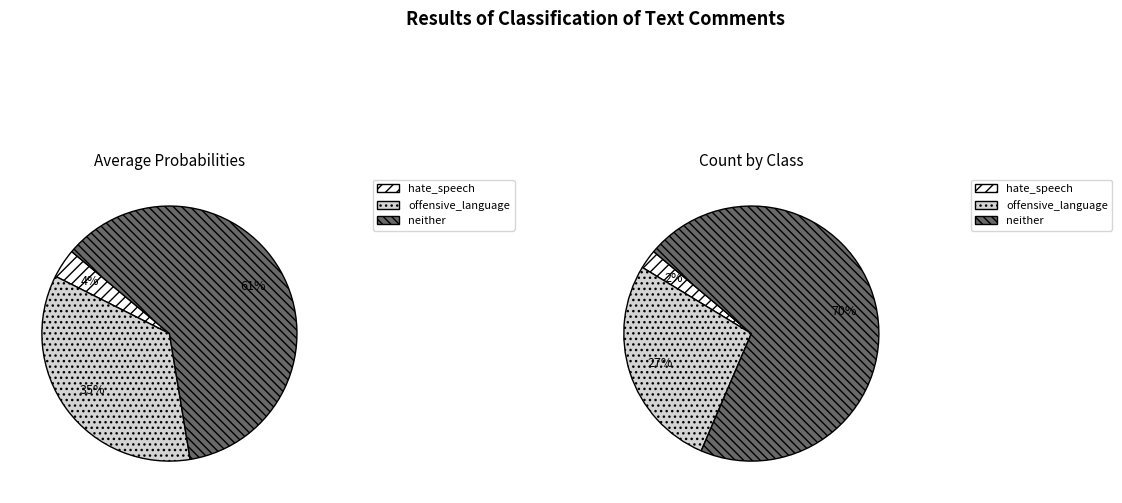

Count the number of slices in the pie.

3